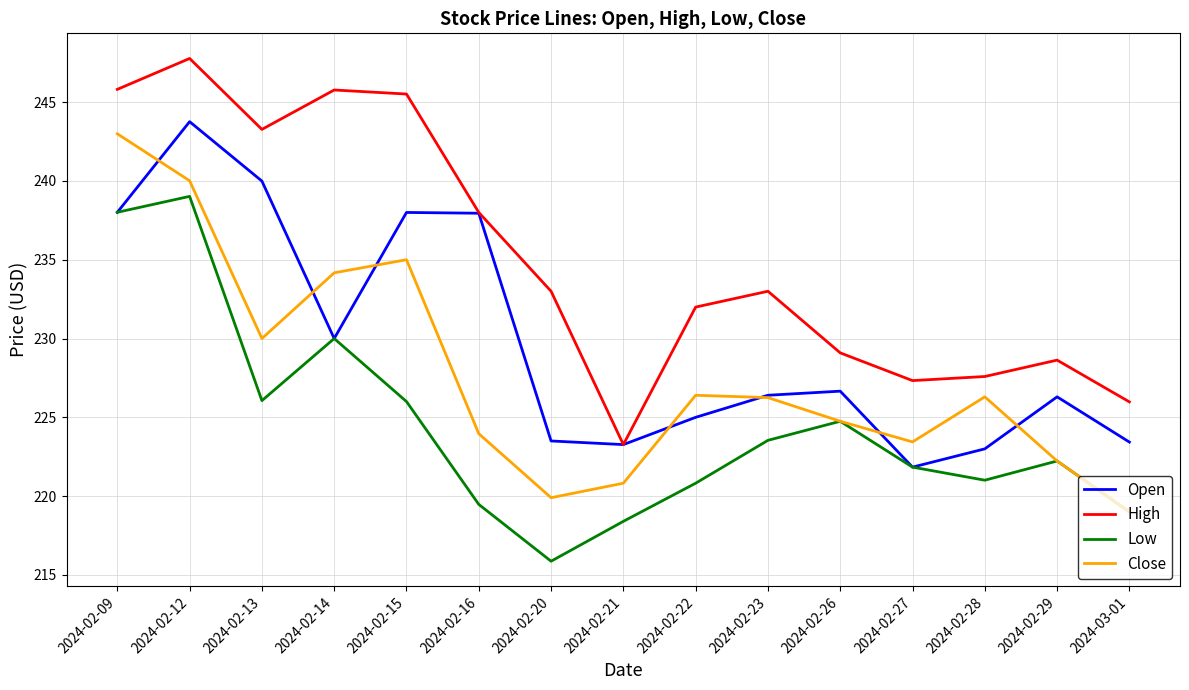

Rank the series by their average value, from lowest to highest.

Low, Close, Open, High